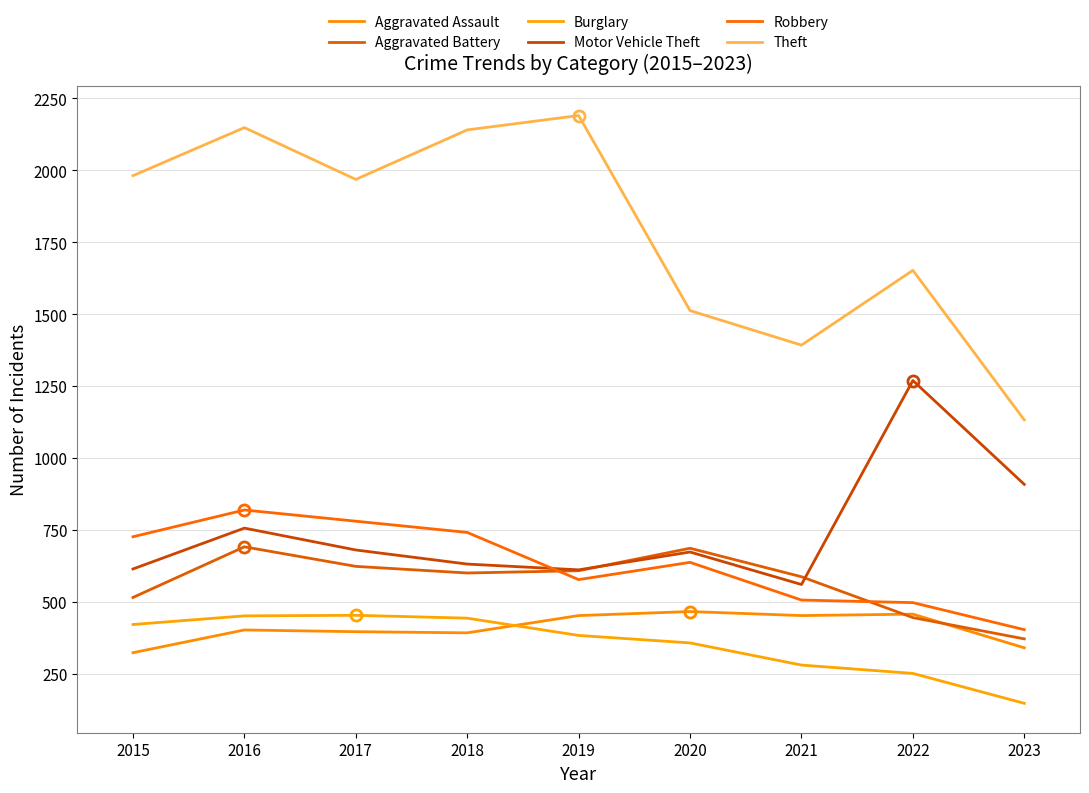

Does the chart have visible grid lines?

Yes